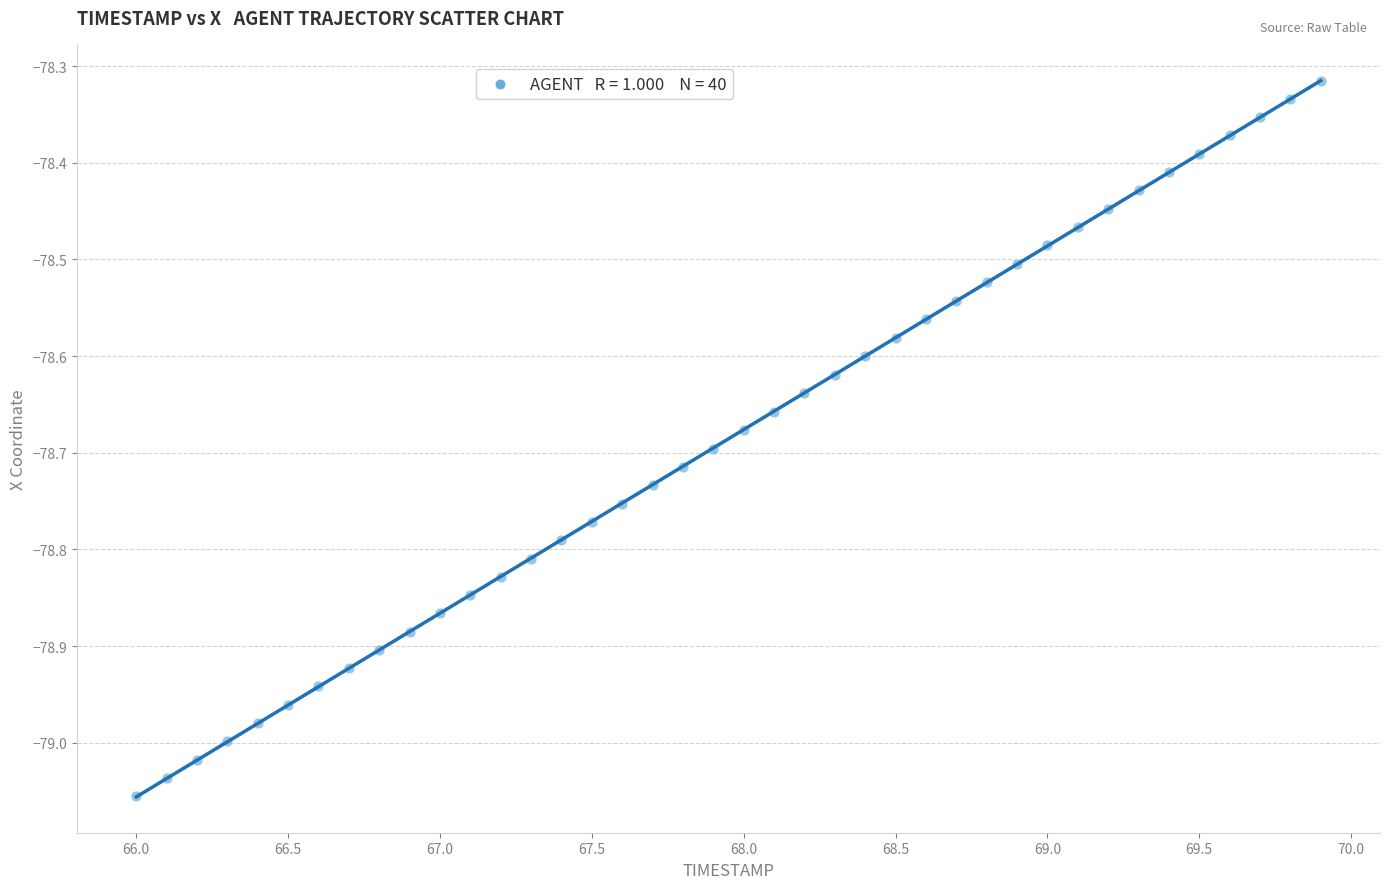

What is the range of X values (max minus min)?

3.9